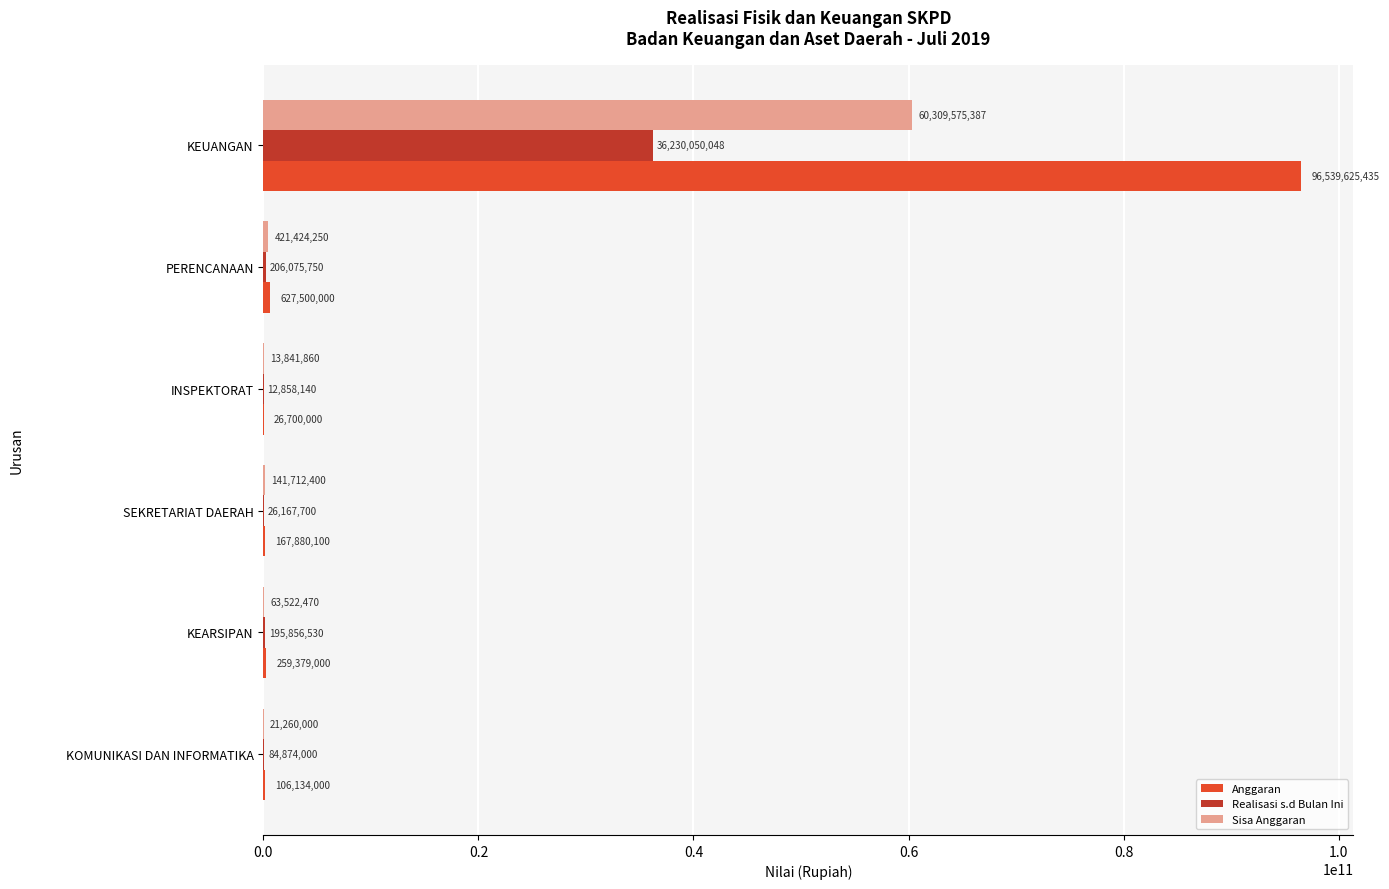

Which series has the largest total across all categories?

Anggaran